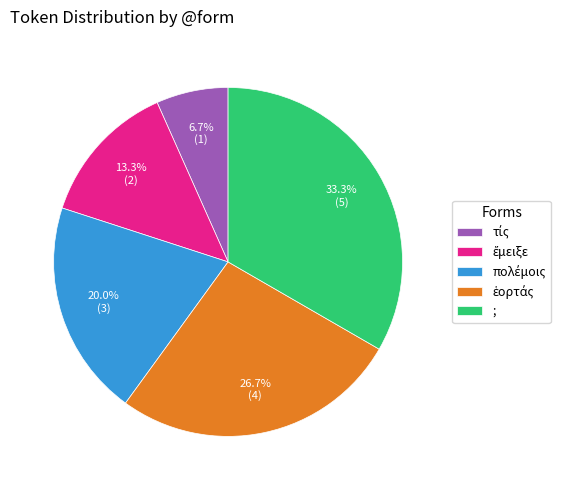

What is the largest slice in the pie chart?

;